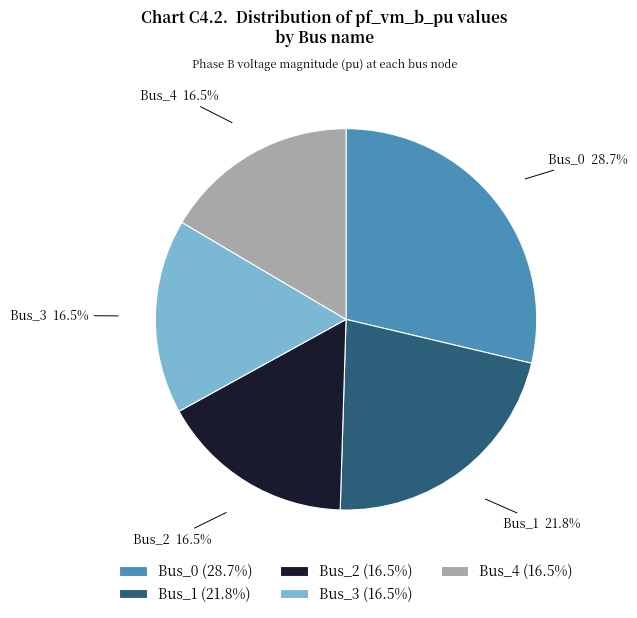

To the nearest percent, what is the combined percentage of Bus_0 and Bus_3?

45%